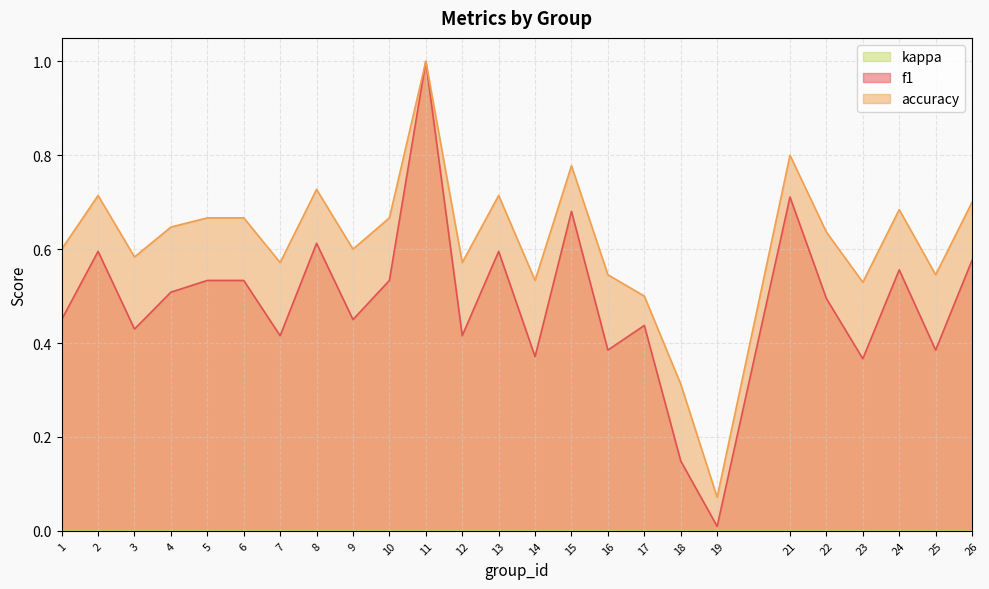

What is the spread (max minus min) of values at 17?

0.1